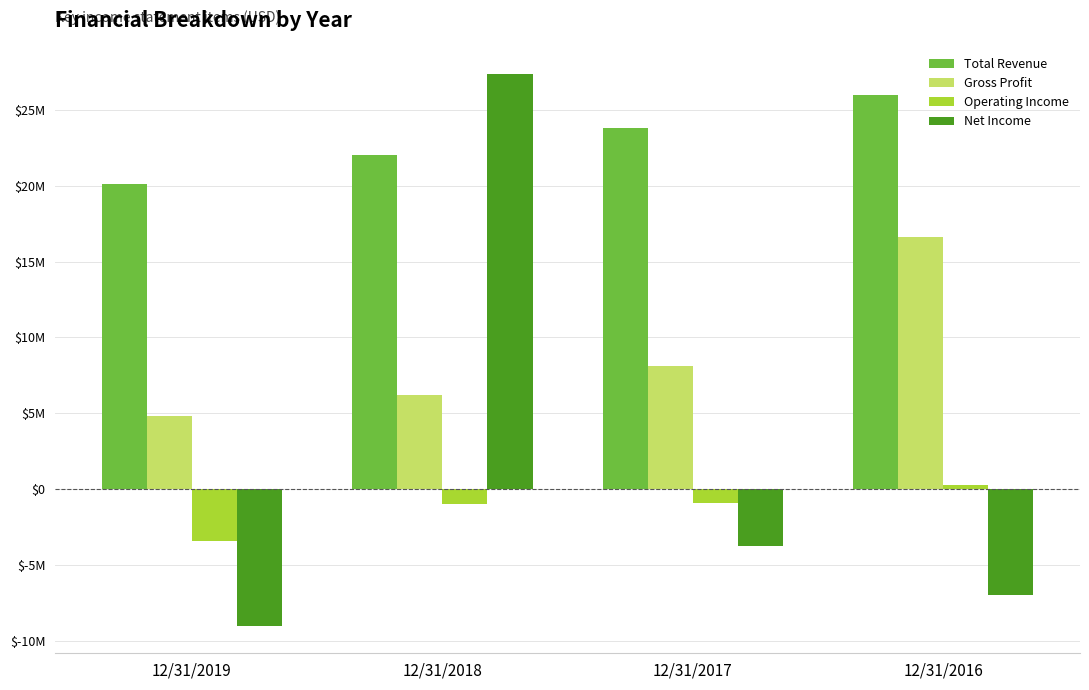

At which category does the chart reach its minimum across all series?

12/31/2019